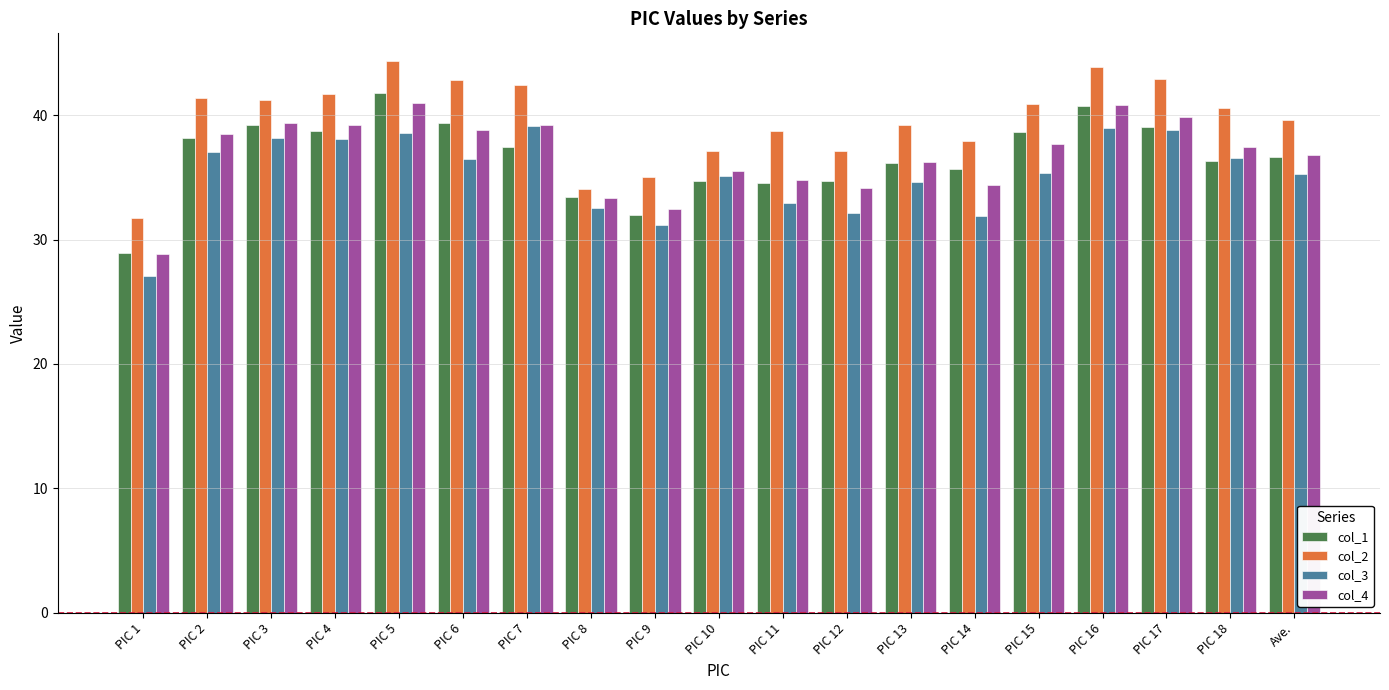

The col_3 series shows 9.4 at PIC 9. True or false?

False